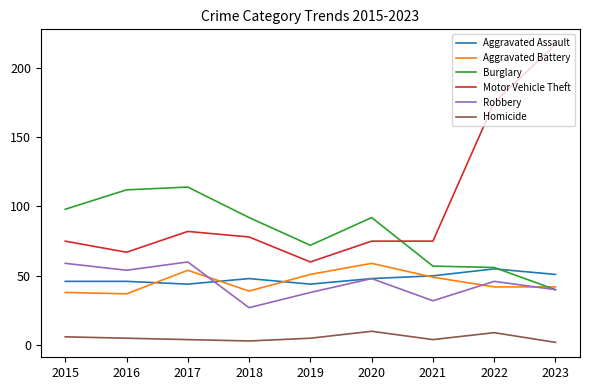

Is the value of Aggravated Assault at 2019 greater than the value of Homicide at 2018?

Yes